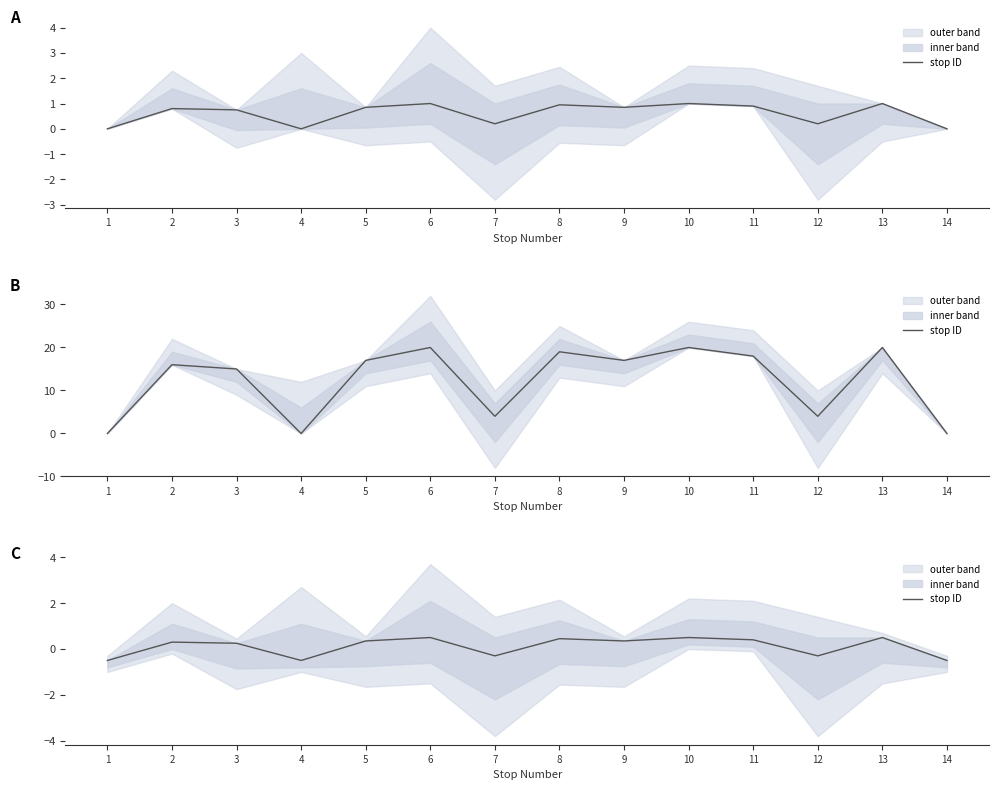

Reading right to left, list all the values displayed in this chart.

14=-0.5	13=0.5	12=-0.3	11=0.4	10=0.5	9=0.3	8=0.4	7=-0.3	6=0.5	5=0.3	4=-0.5	3=0.2	2=0.3	1=-0.5